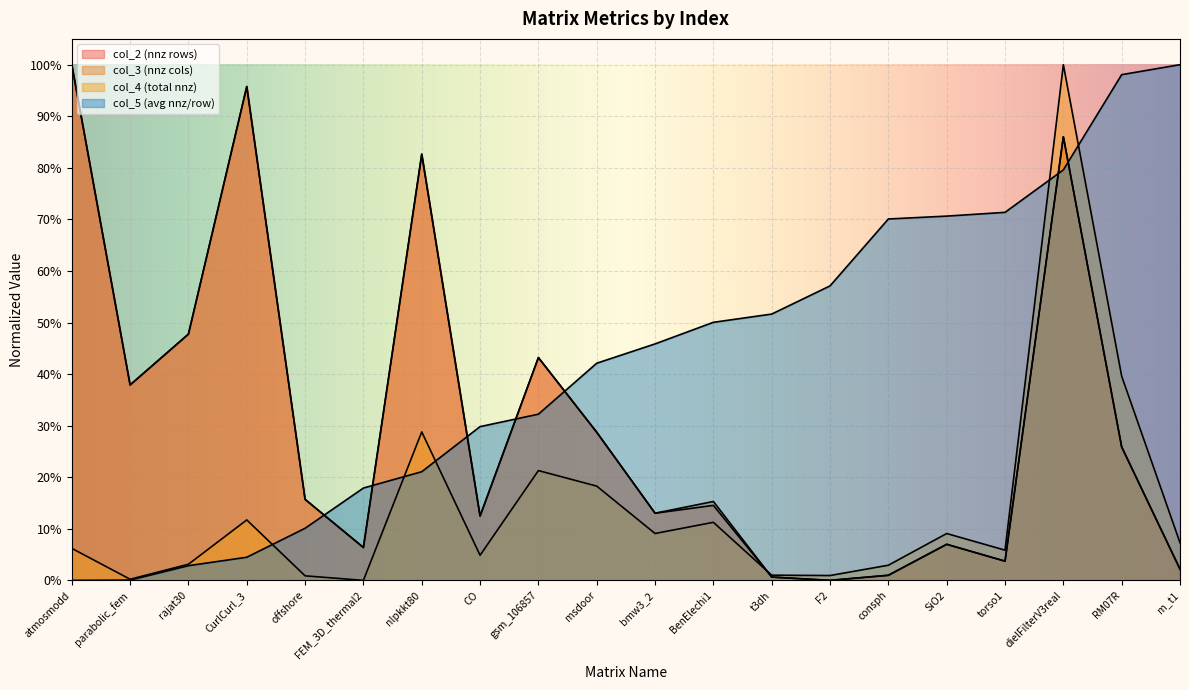

True or false: col_5 has more than 0 interior local peaks.

False